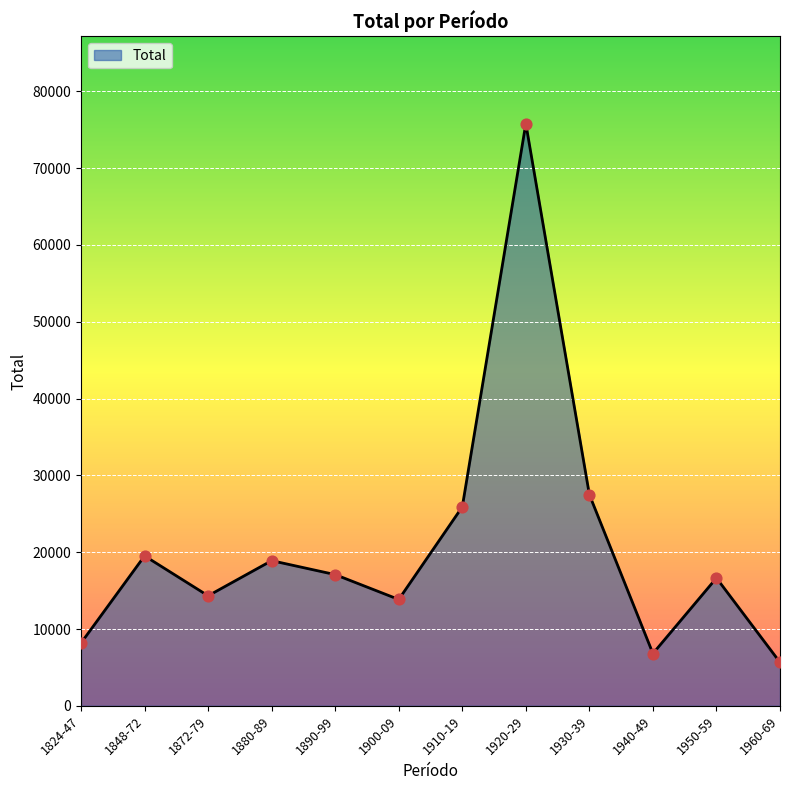

What is the change in value from 1848-72 to 1910-19?

+6379